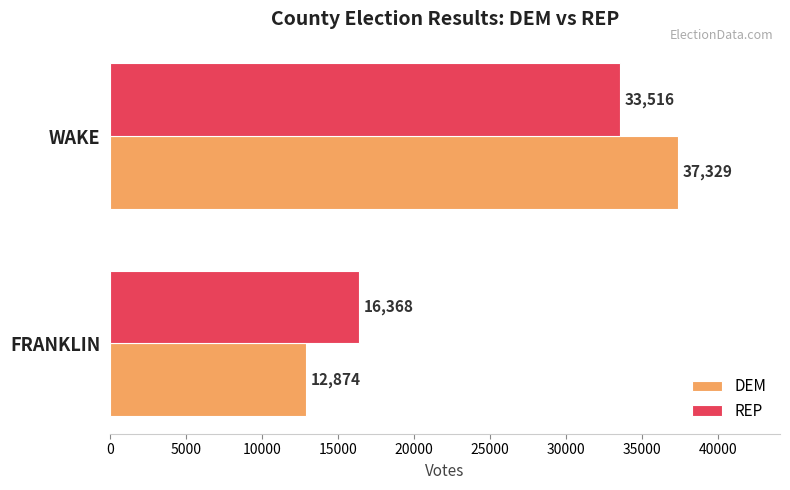

What is the maximum value for REP?

33516